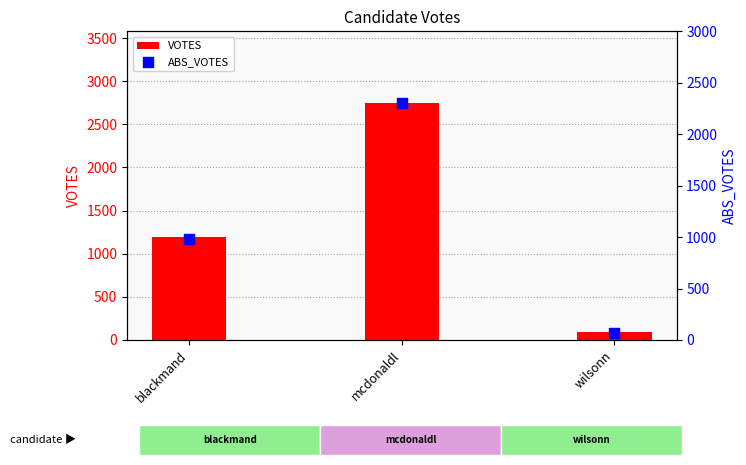

Which series contains the lowest Y value?

ABS_VOTES